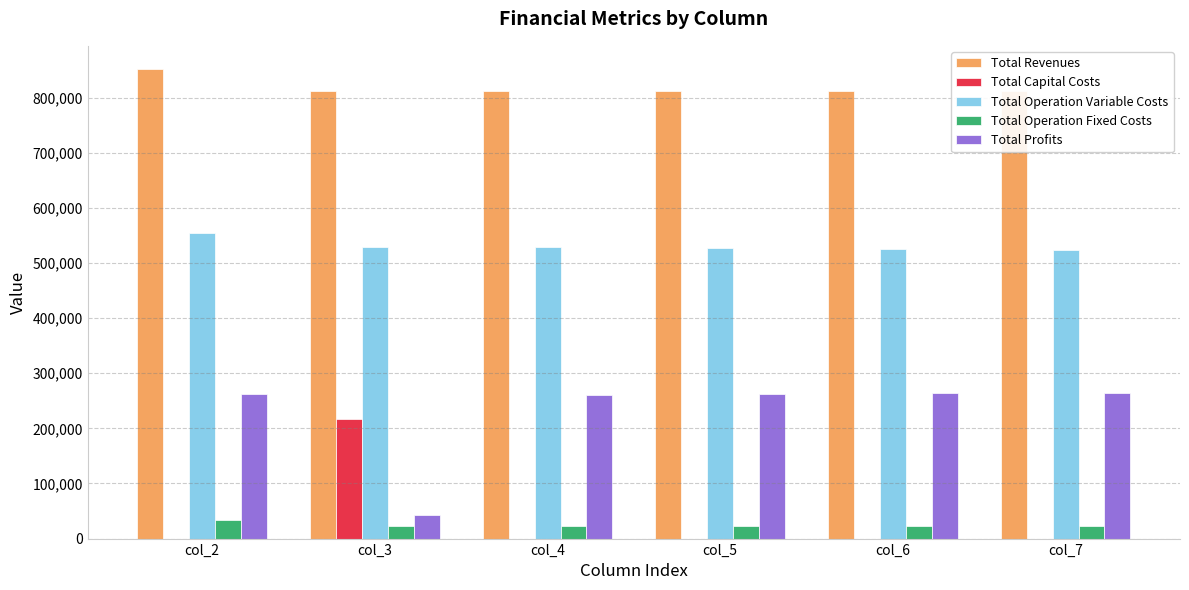

How many values in Total Capital Costs are above zero?

1